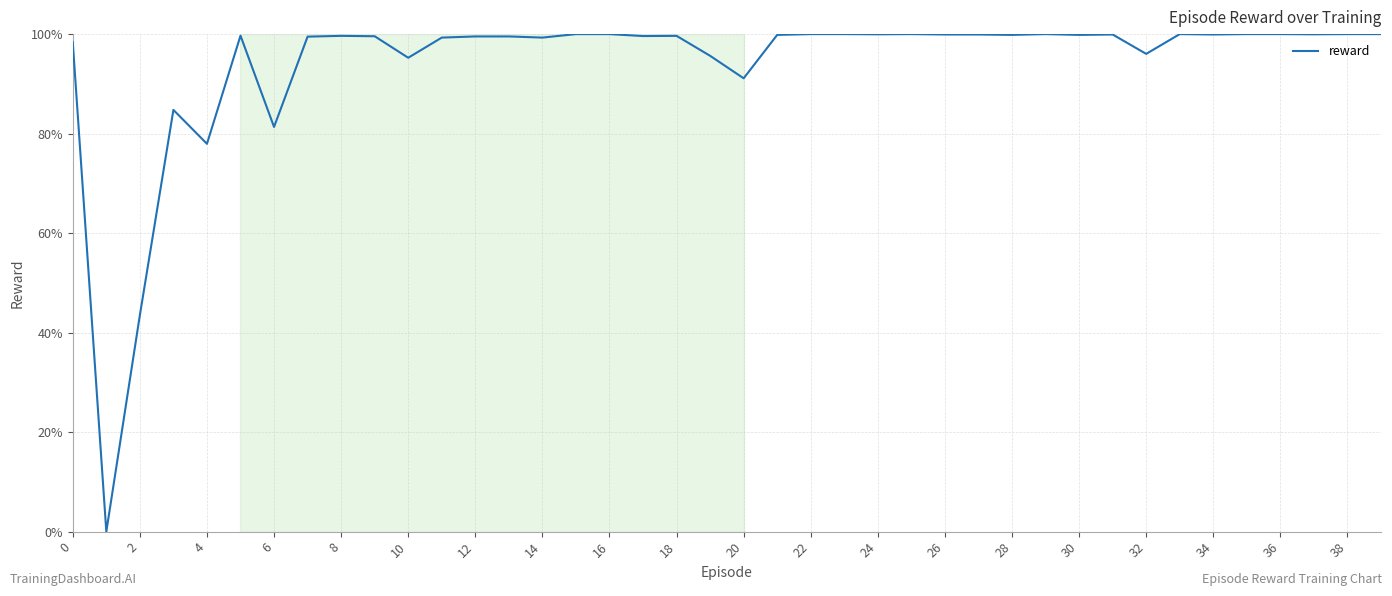

What is the greatest value displayed?

100.0